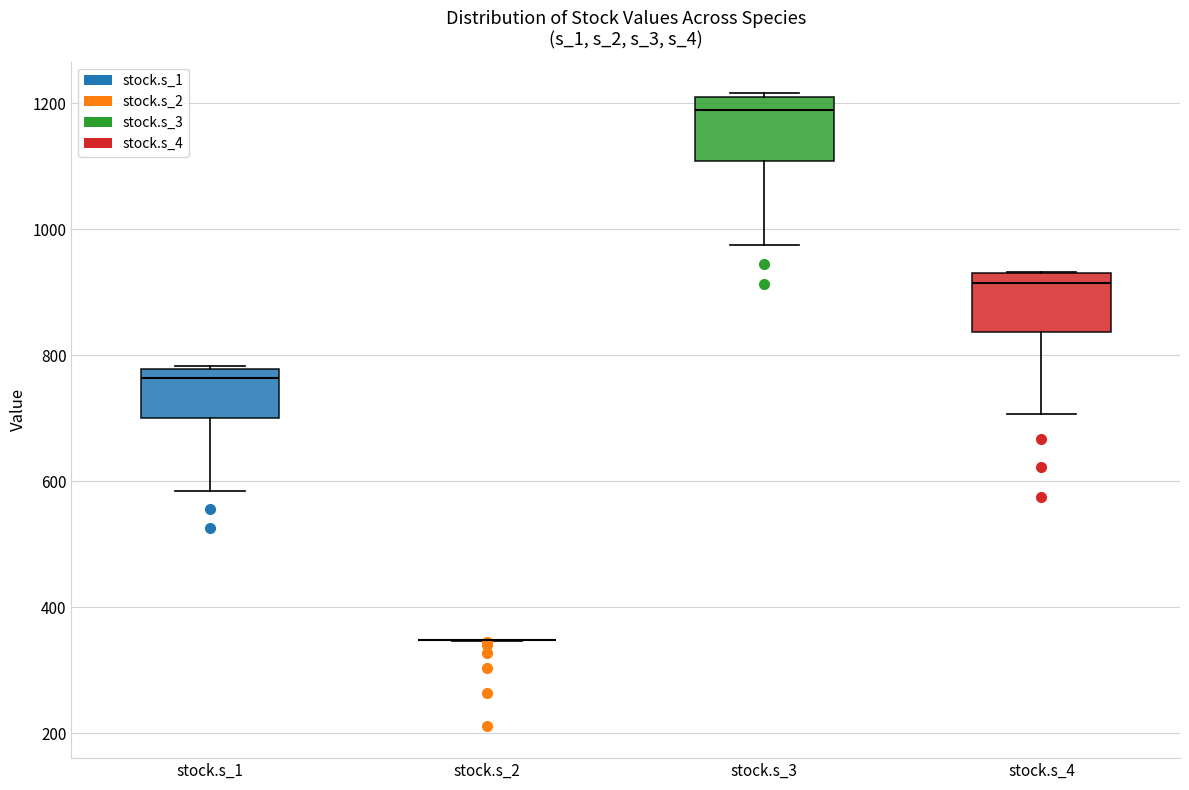

Reading left to right, transcribe this box plot: for each box, give where its median line is, the range the box spans, and where its two whiskers end, as read against the y-axis. The values are not printed on the chart, so give them approximately, as read against the axis.

stock.s_1: median 760, box 700 to 780, whiskers 580 to 780
stock.s_2: box collapsed to a line at 340, whiskers 340 to 340
stock.s_3: median 1180, box 1100 to 1220, whiskers 980 to 1220
stock.s_4: median 920 (just below the box's upper edge), box 840 to 920, whiskers 700 to 940